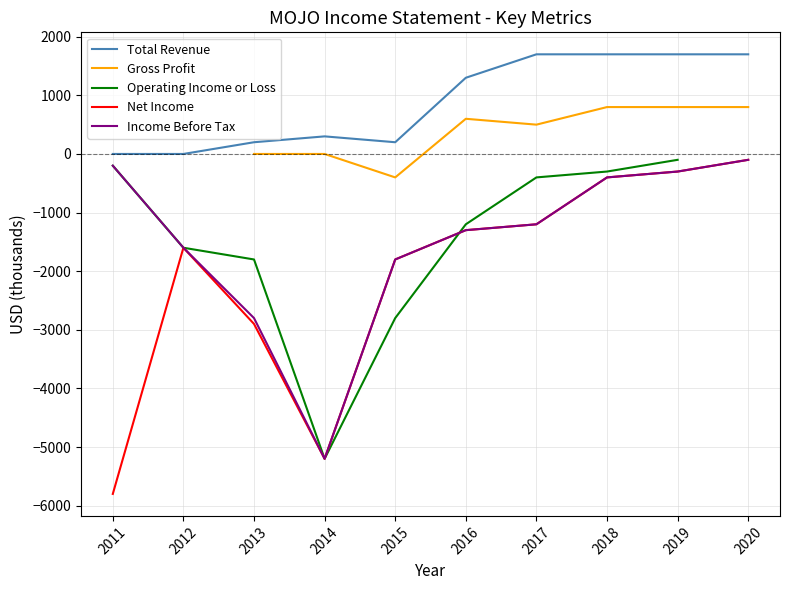

How many values in the Income Before Tax series are below -1200?

5